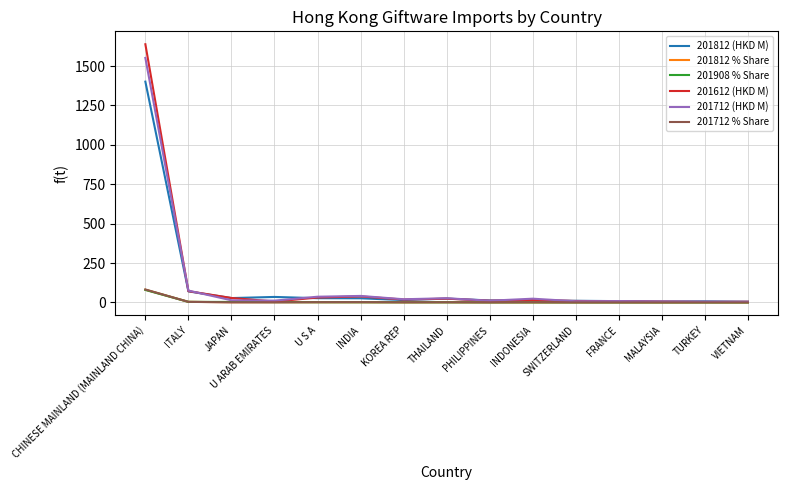

True or false: 201712 (HKD M) has a value of 1551.5 at CHINESE MAINLAND (MAINLAND CHINA).

True